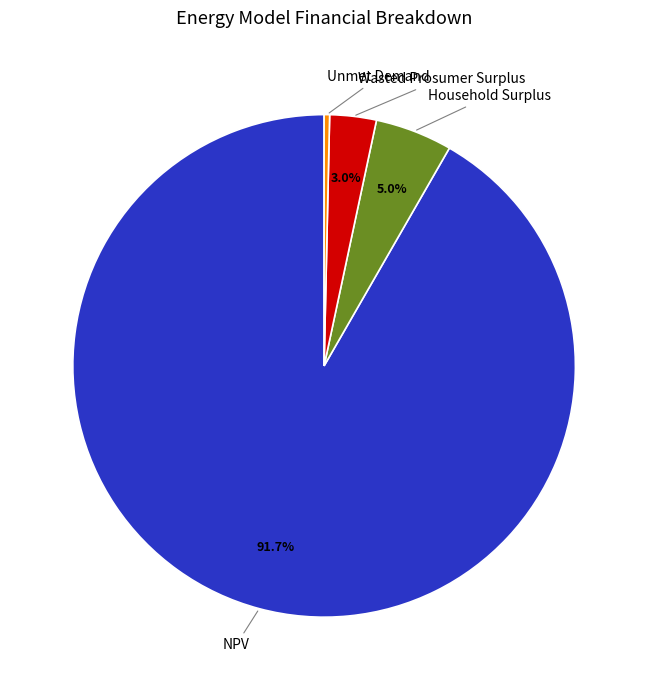

Which category has the smallest portion of the pie?

Unmet Demand